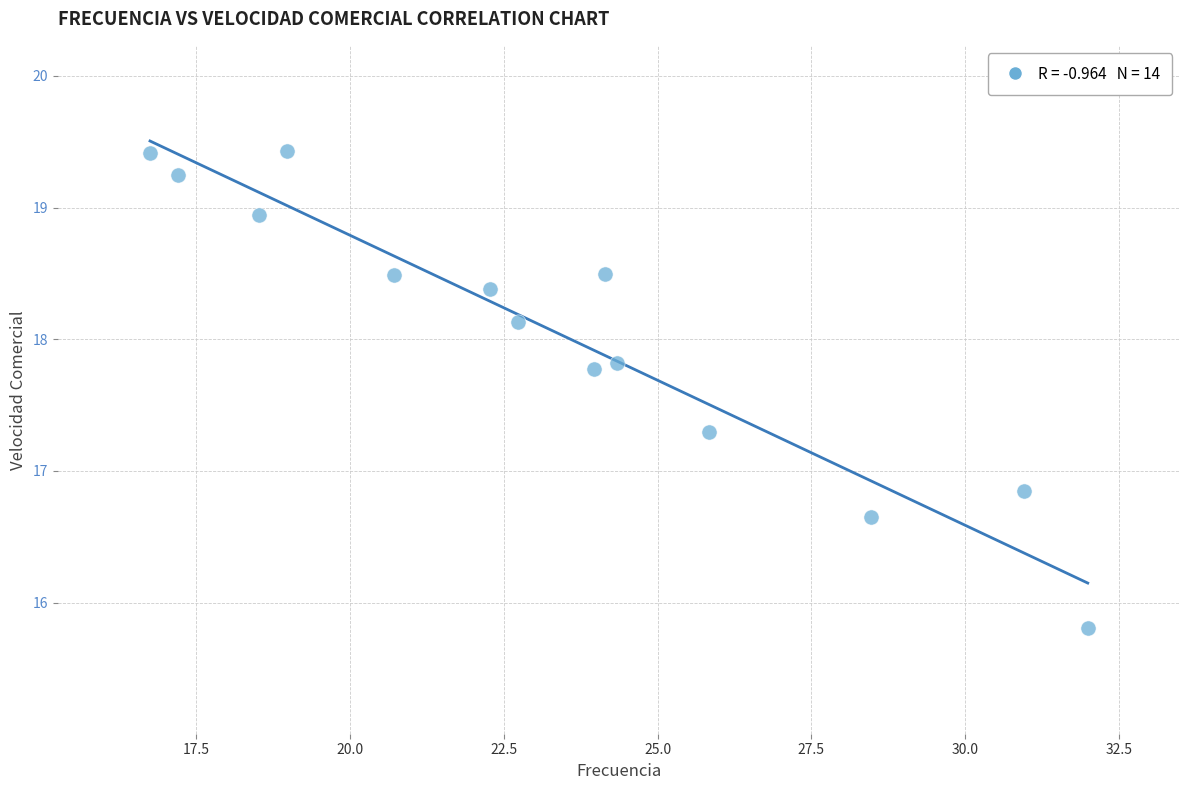

What is the range of X values (max minus min)?

15.2